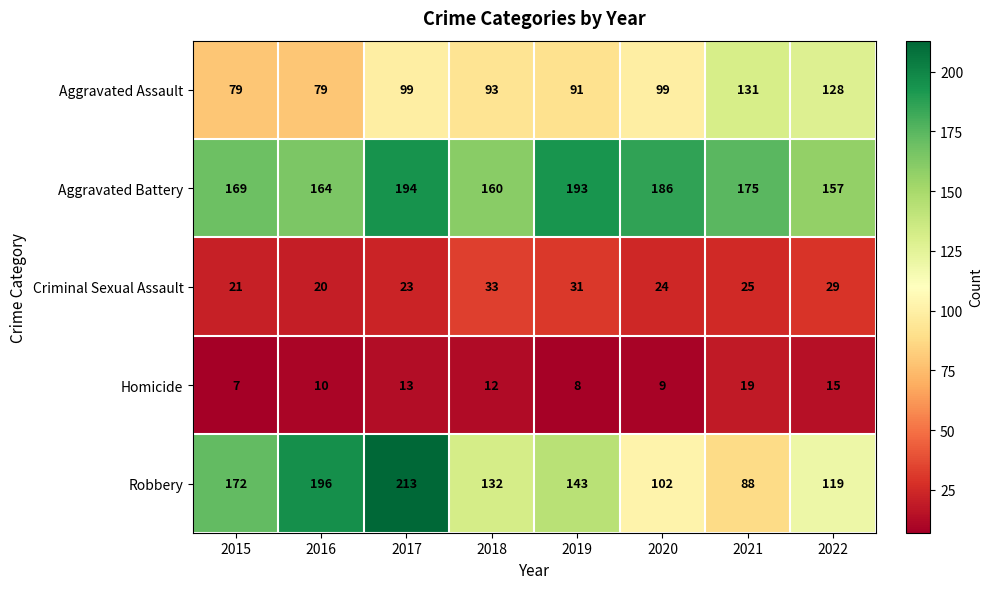

At which category is the sum across all series the highest?

2017